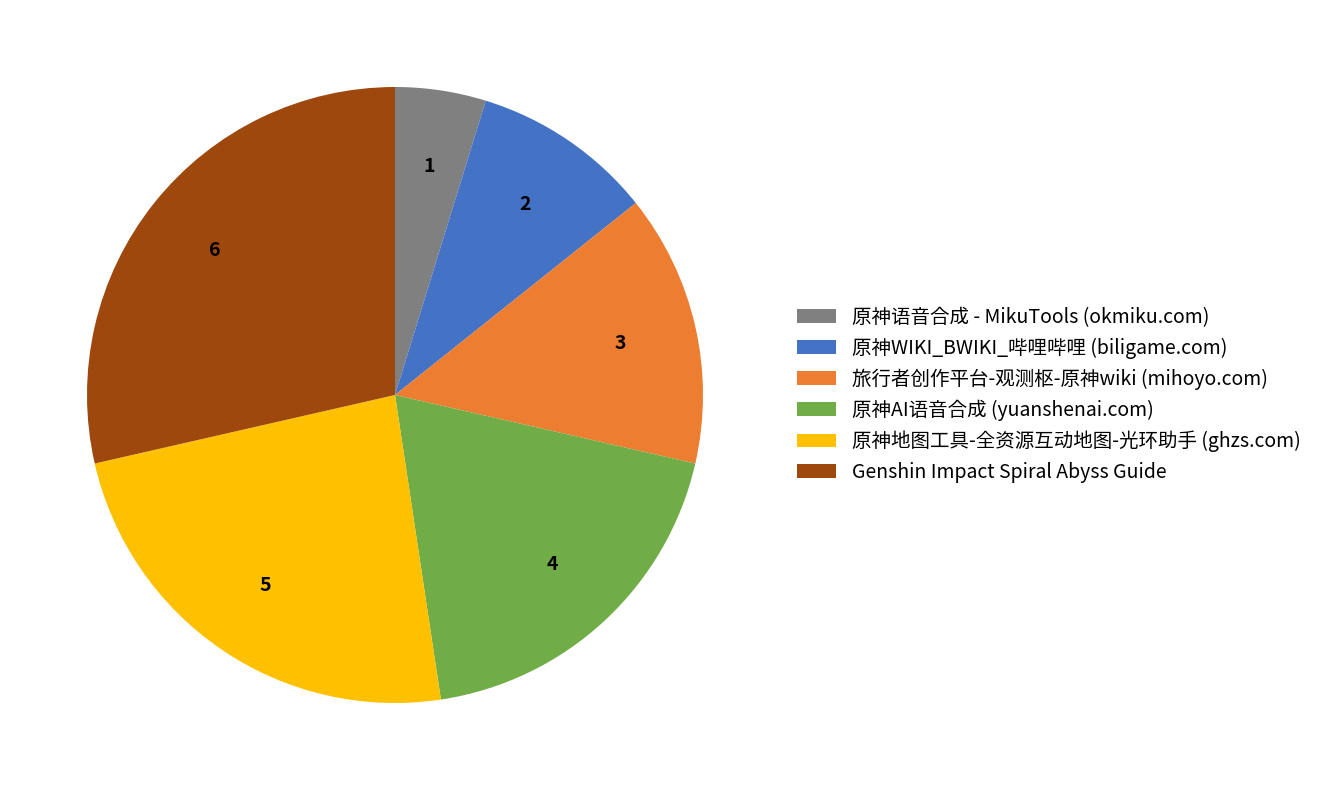

What is the largest slice in the pie chart?

Genshin Impact Spiral Abyss Guide